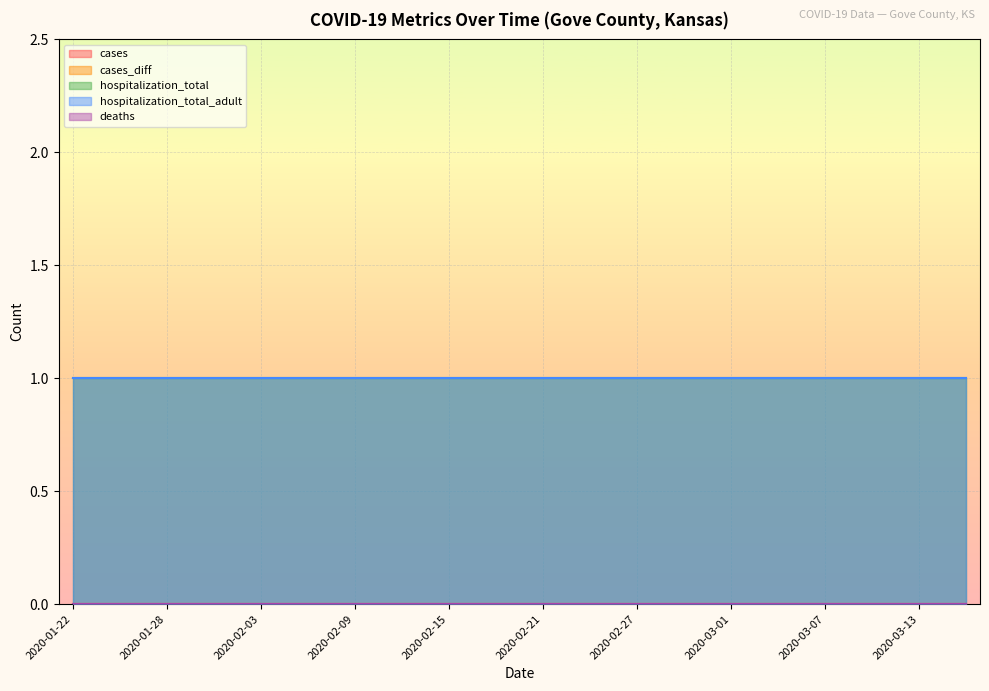

How many lines are shown in the chart?

5